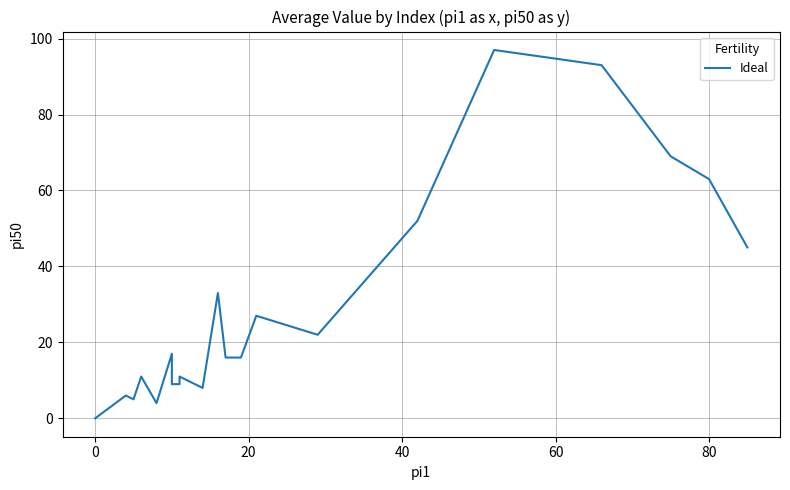

What is the sum of all values?

613